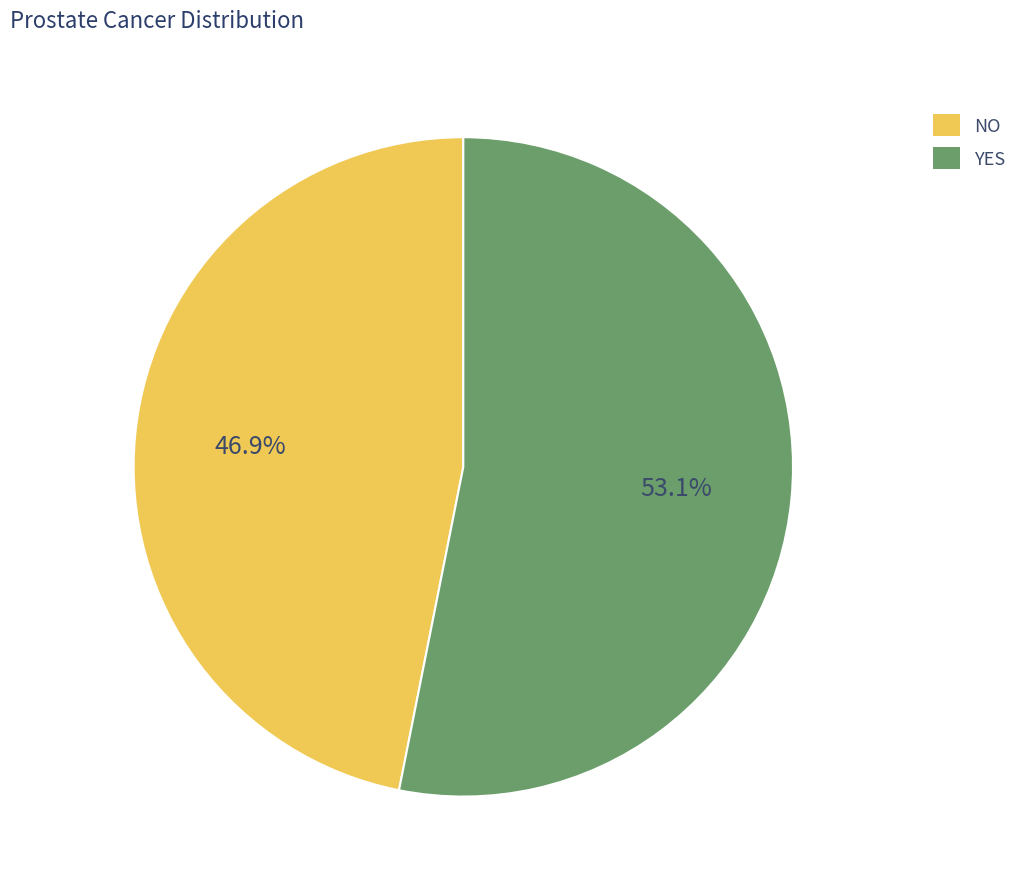

Count the number of slices in the pie.

2